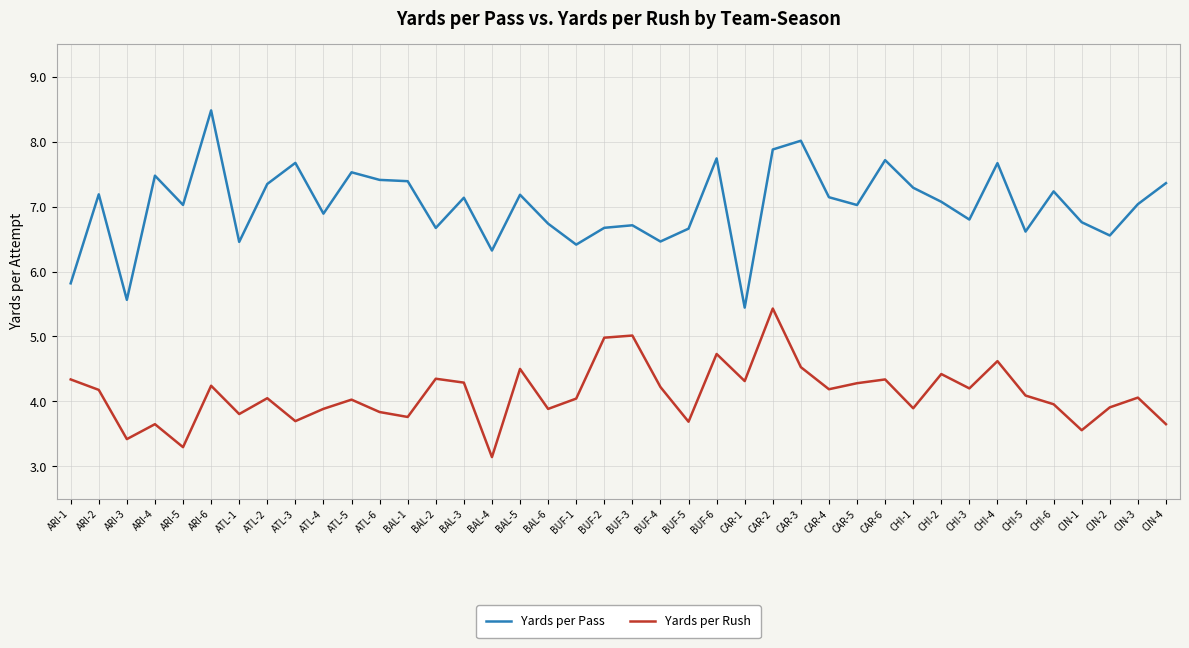

True or false: Yards per Pass and Yards per Rush cross at least once.

False